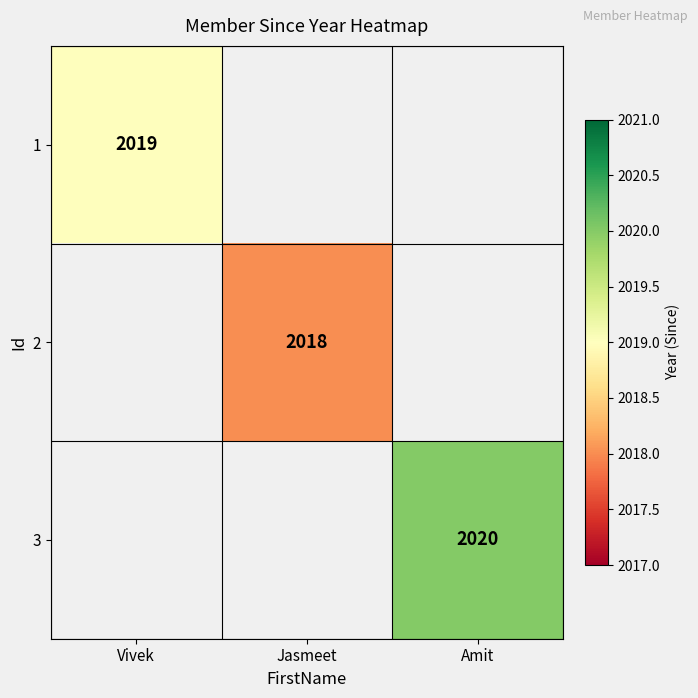

What is the minimum value shown in the chart?

2018.0